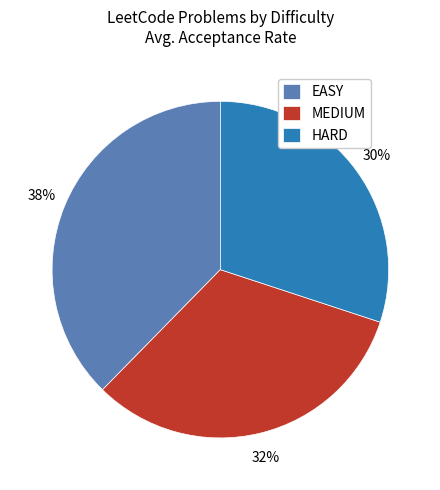

Between MEDIUM and EASY, which is larger?

EASY